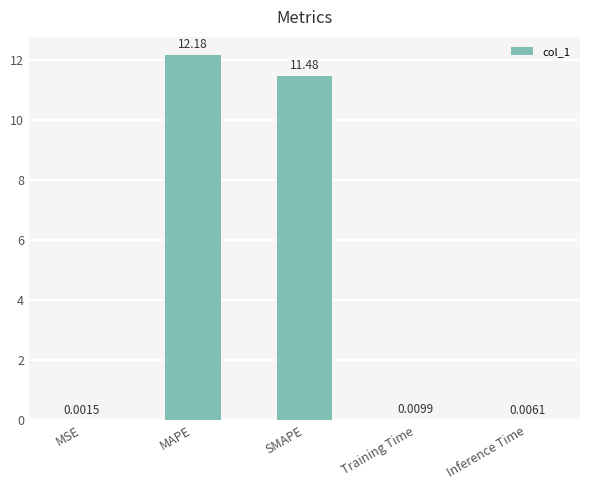

Are the bars horizontal?

No